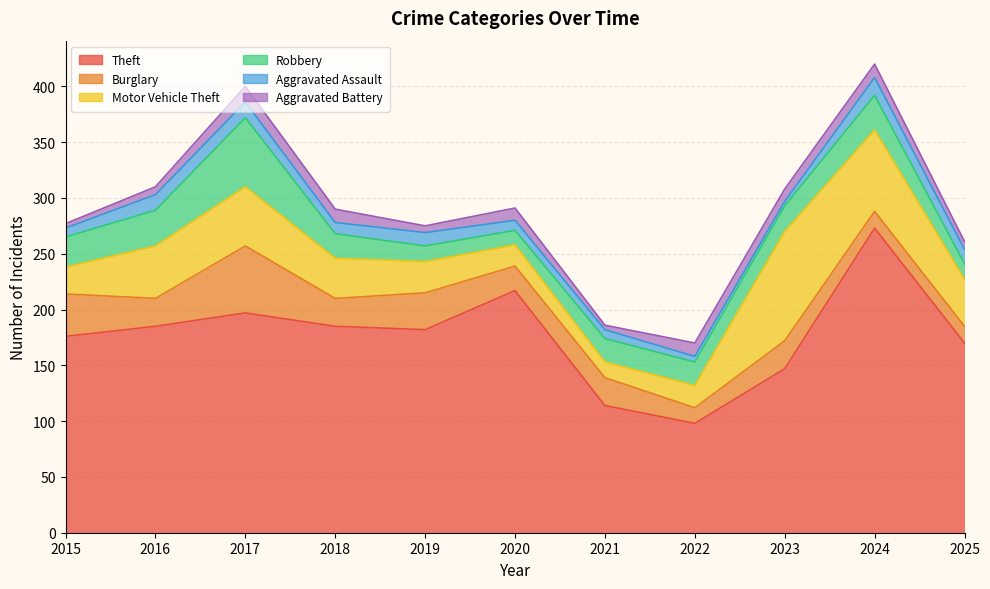

What is the sum of all Aggravated Battery values?

100